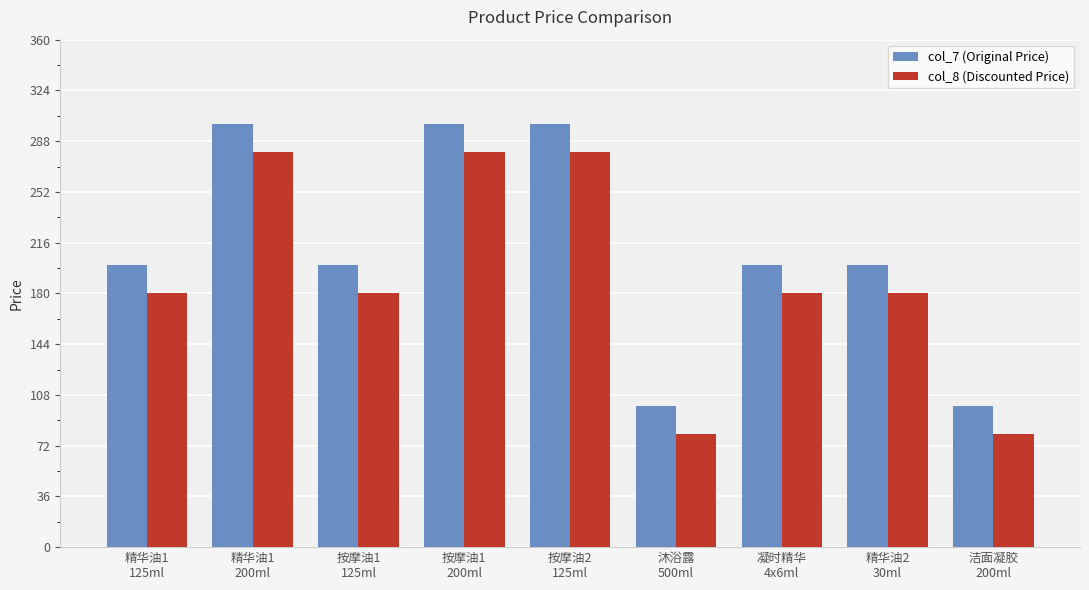

Rank the series by their average value, from highest to lowest.

col_7 (Original Price), col_8 (Discounted Price)